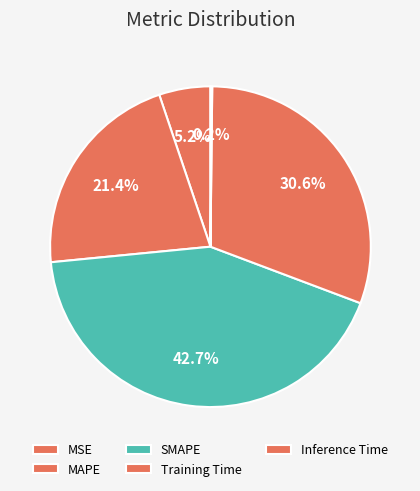

Which category has the biggest portion of the pie?

SMAPE